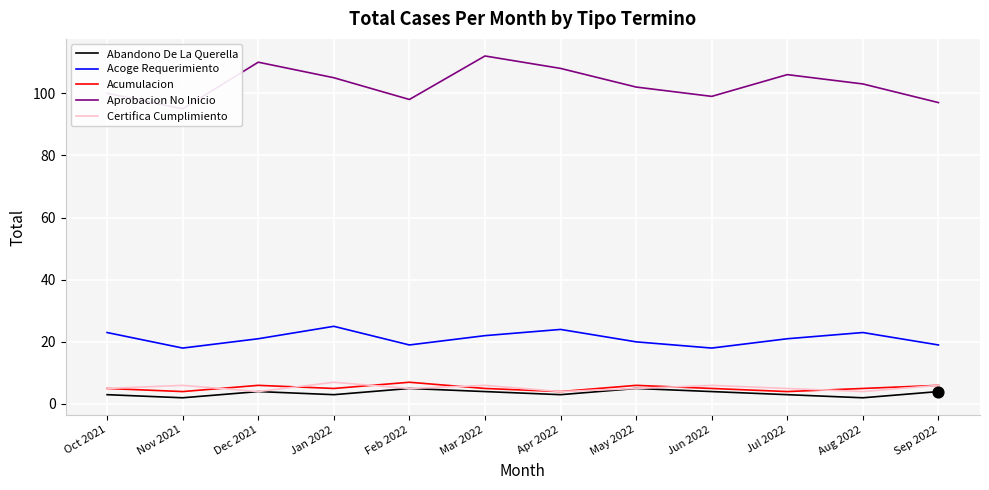

At how many categories does at least one series exceed 56?

12